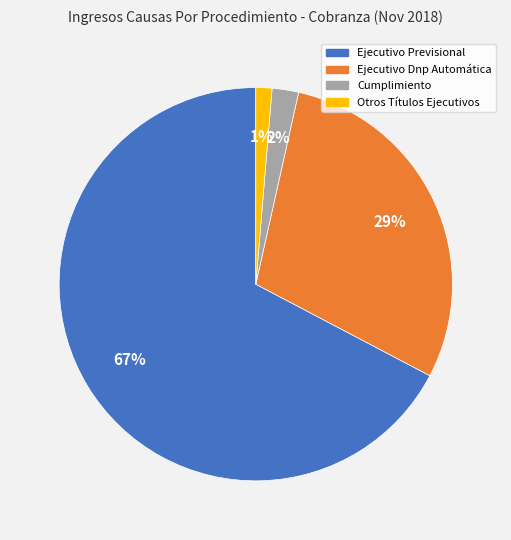

Do Cumplimiento and Ejecutivo Dnp Automática together represent more than half of the pie?

No